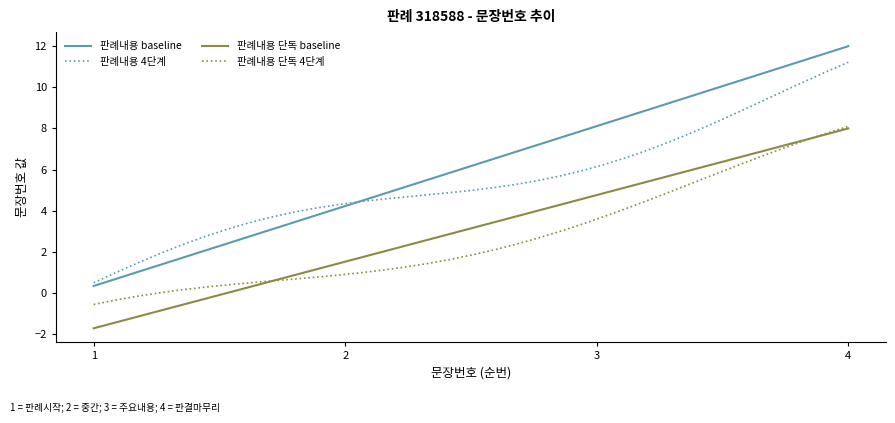

What is the maximum value shown in the chart?

12.0